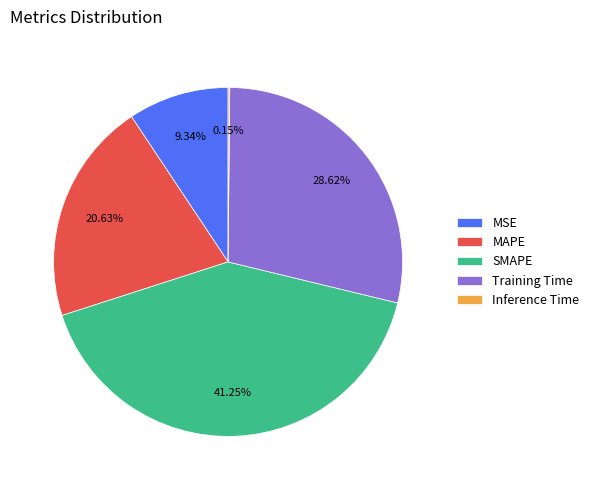

Which category has the biggest portion of the pie?

SMAPE